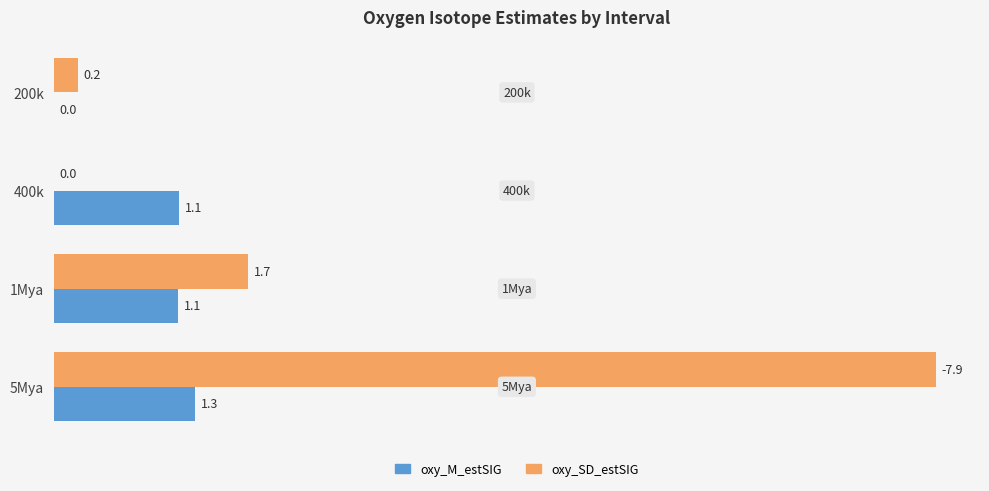

True or false: oxy_M_estSIG has a value of 0.0 at 200k.

True